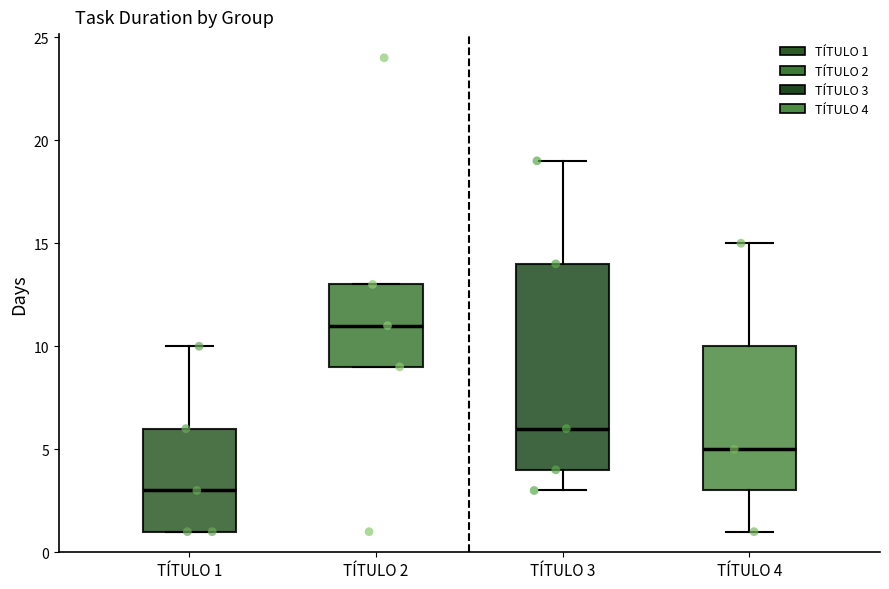

Comparing the boxes themselves (not the whiskers), which one is the tallest?

TÍTULO 3